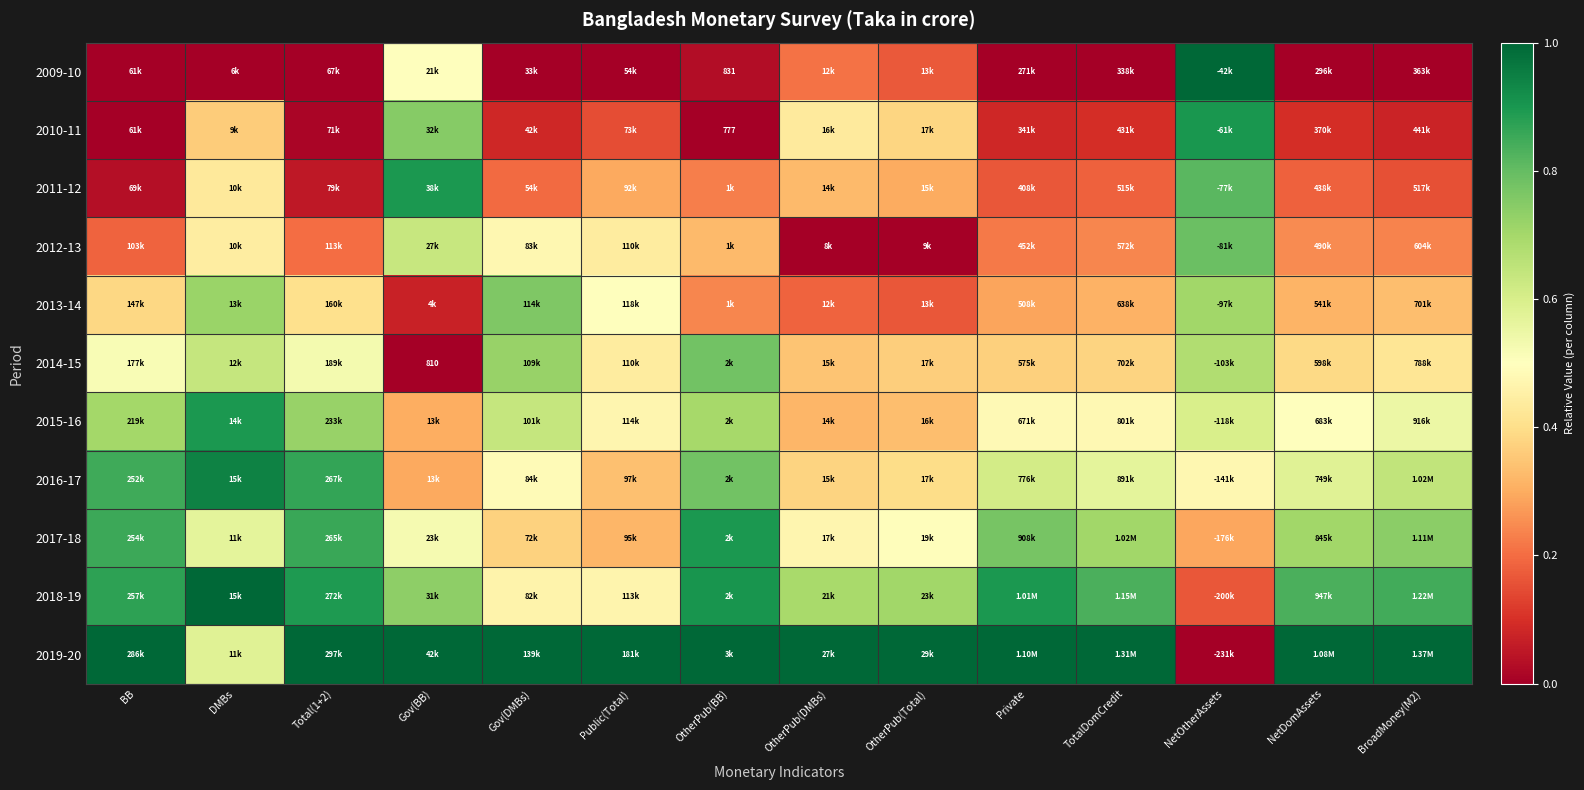

Between Gov(BB) and OtherPub(Total), which is larger?

Gov(BB)